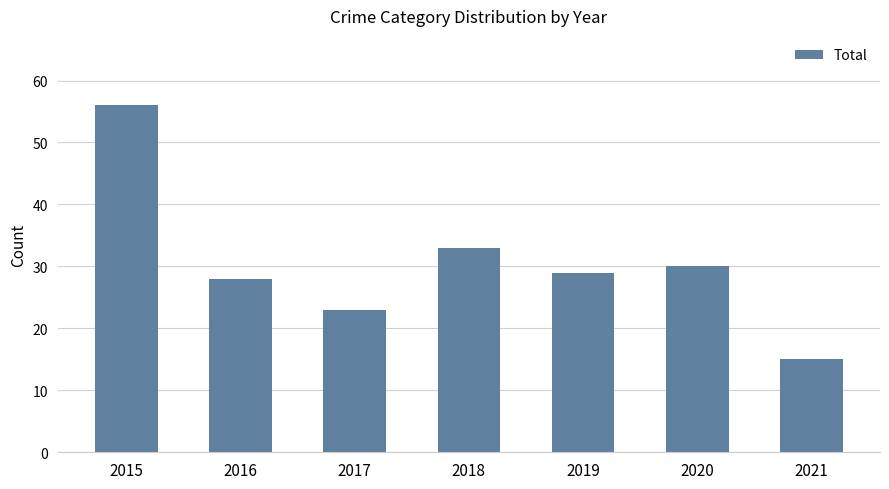

Rank the categories by value from lowest to highest.

2021, 2017, 2016, 2019, 2020, 2018, 2015